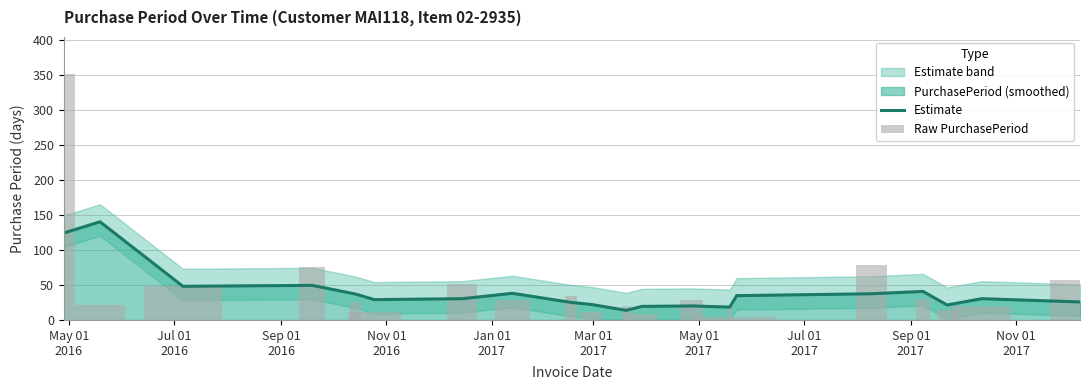

What is the average value of the Raw PurchasePeriod series?

47.0